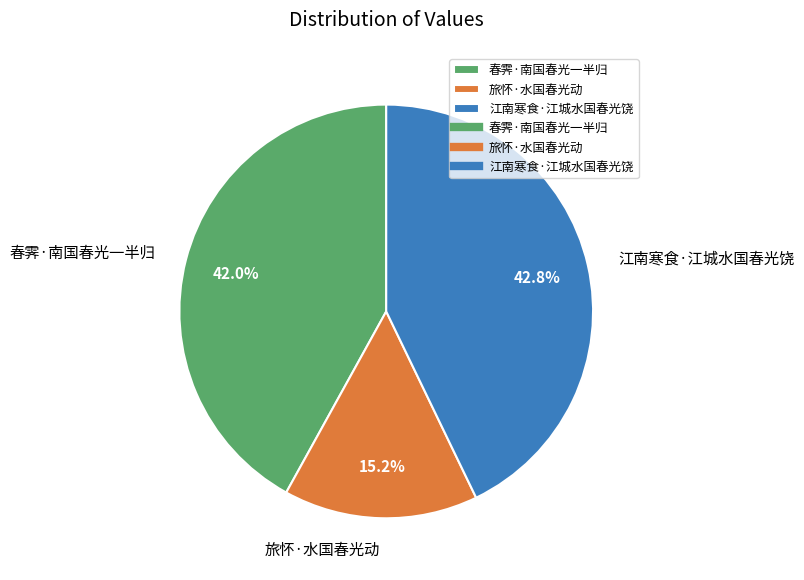

Does any single category account for the majority?

No